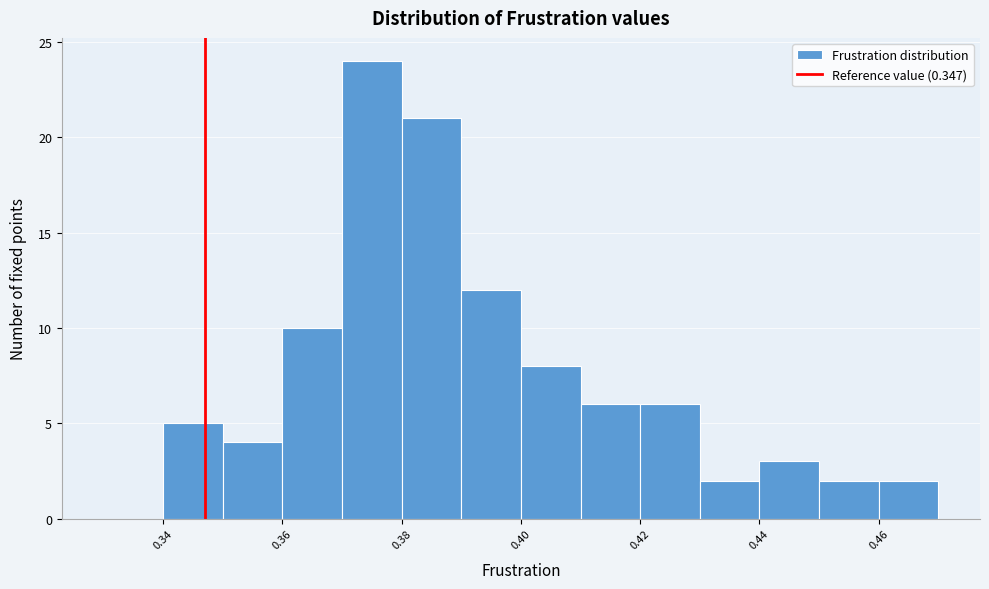

What is the height of the bar covering 0.39 to 0.40 on the x-axis? The values are not printed on the chart, so give them approximately, as read against the axis.

12